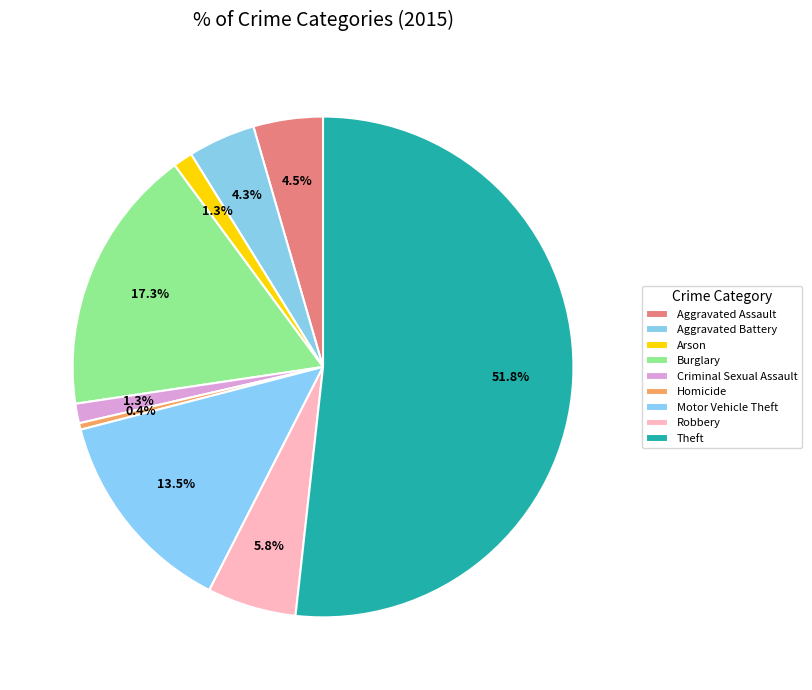

What portion of the pie excludes Motor Vehicle Theft?

86.5%